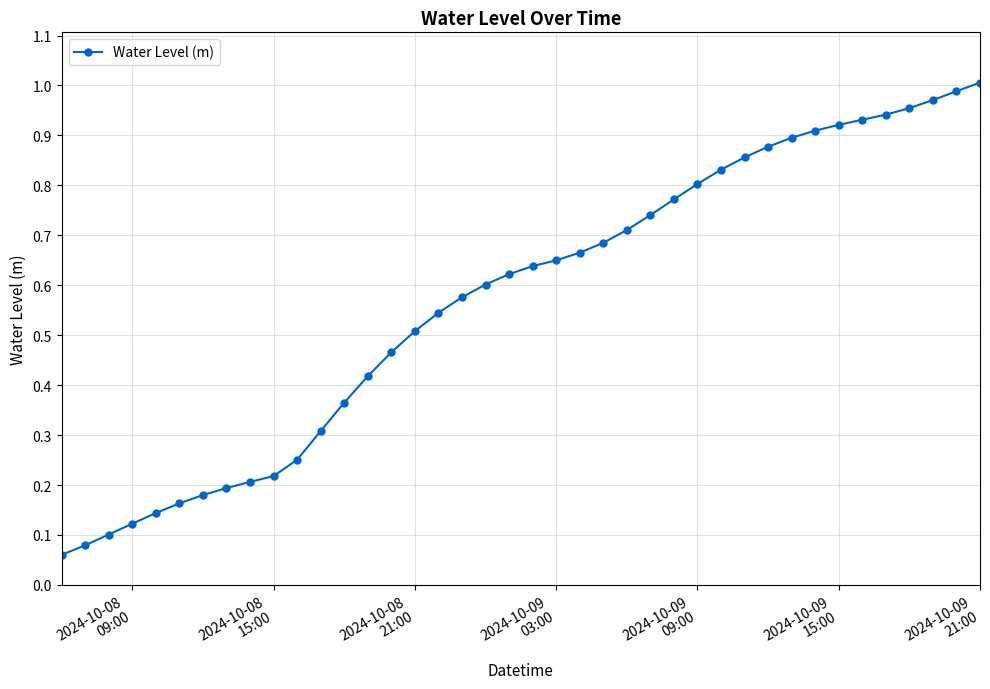

What is the sum of all values?

22.9